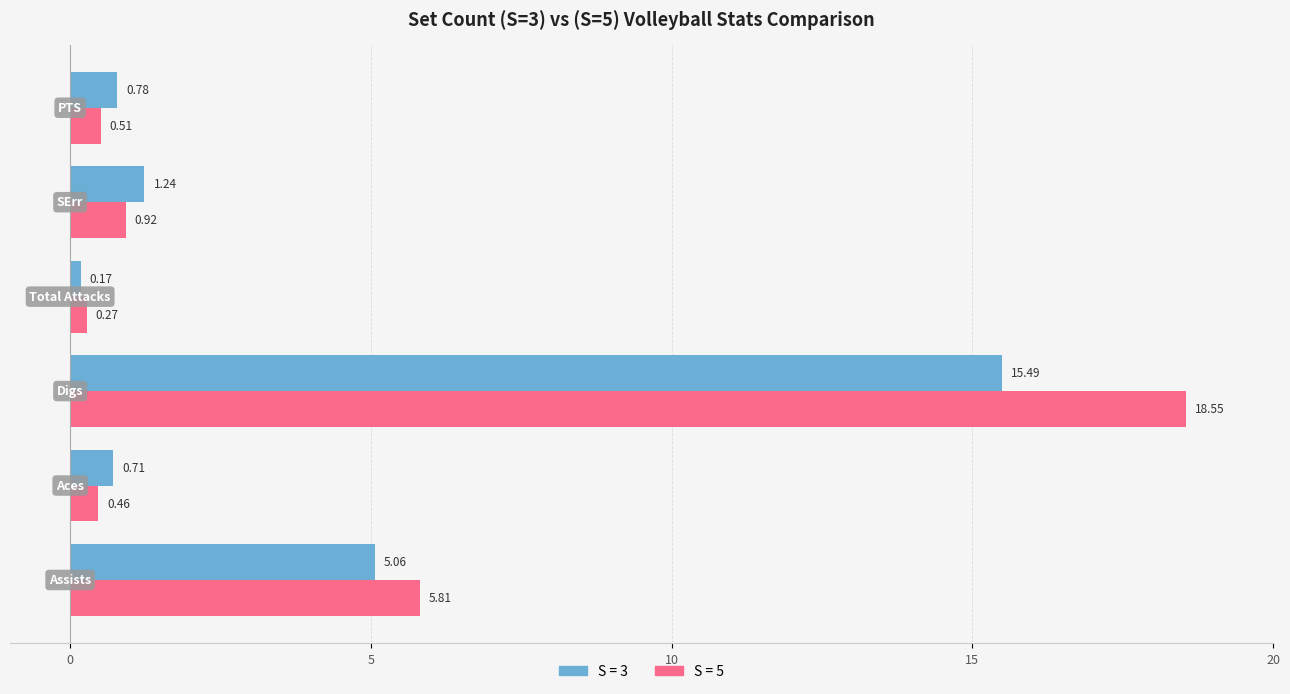

List the series in order of their peak value, highest first.

S = 5, S = 3